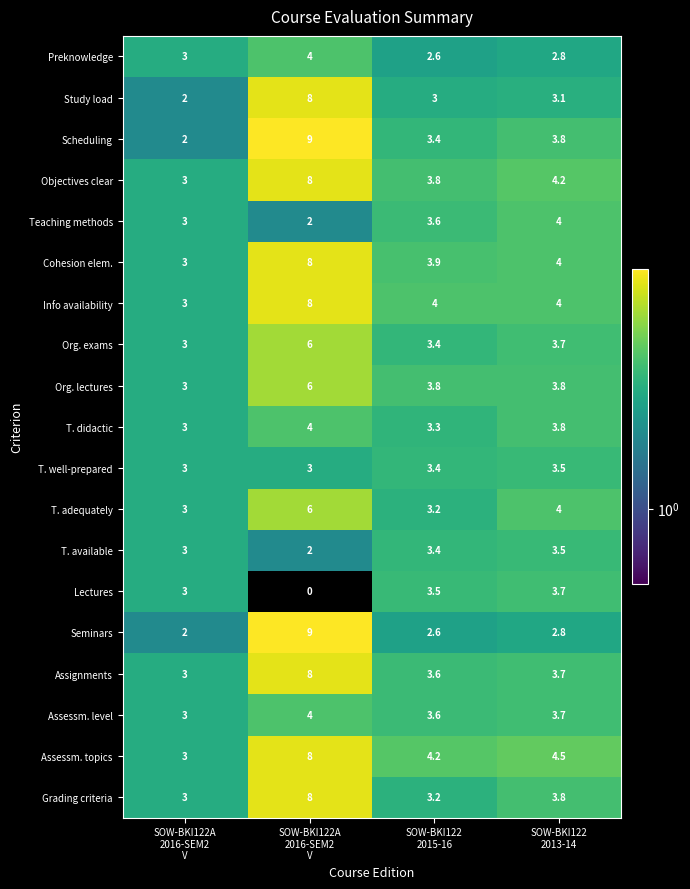

At which category is the sum across all series the highest?

SOW-BKI122A
2016-SEM2
V